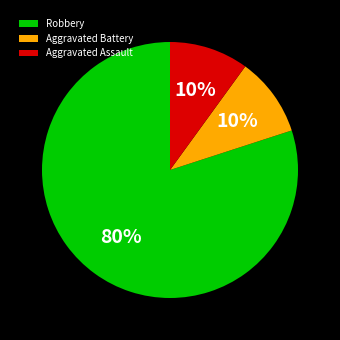

True or false: Aggravated Assault accounts for 10% of the total.

True